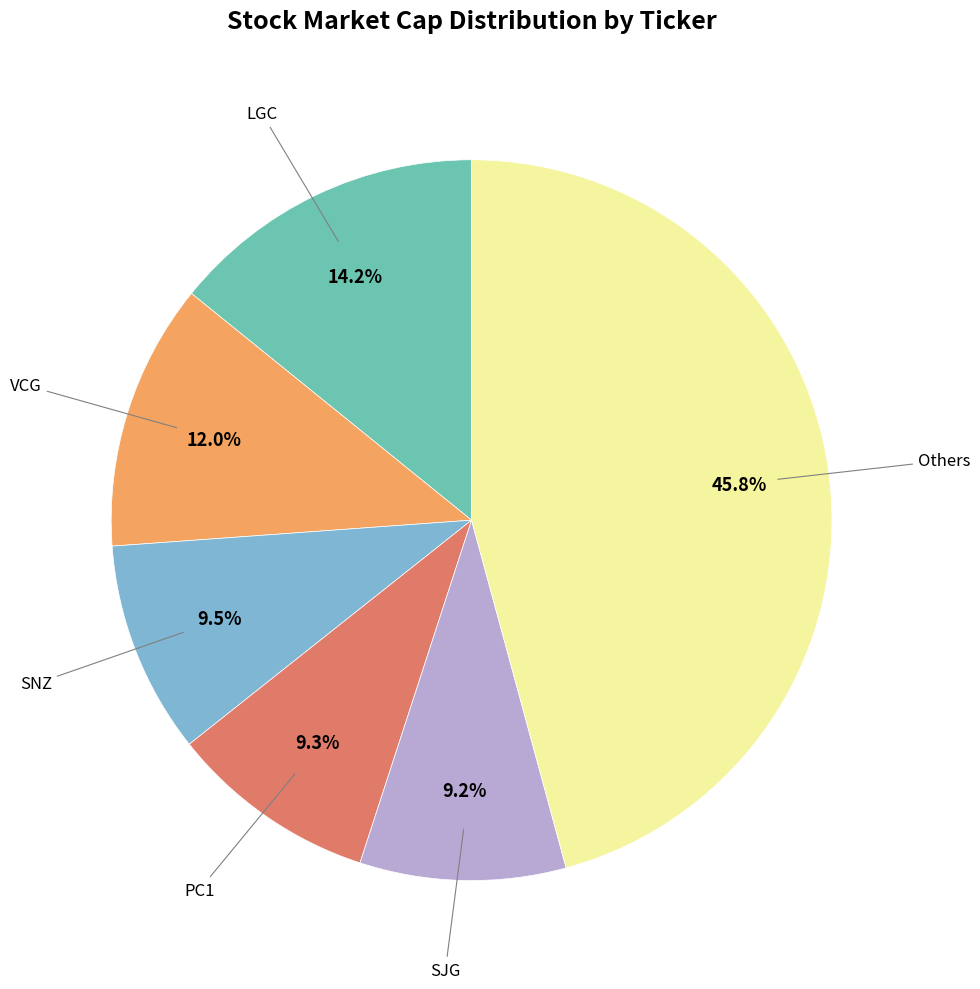

Does any single category account for the majority?

No